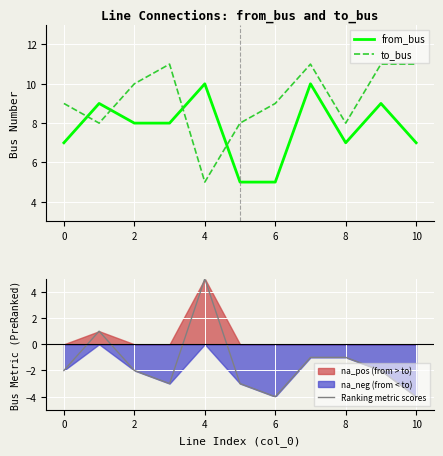

Which series has the largest total across all categories?

to_bus